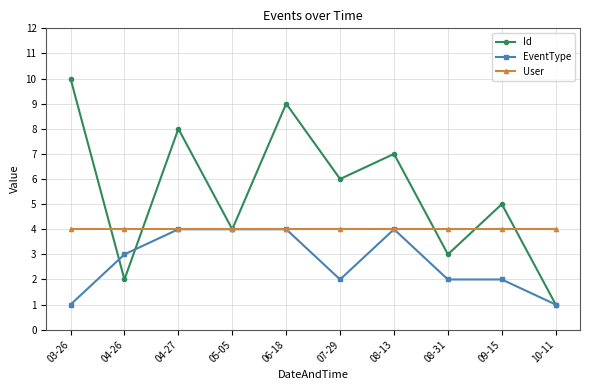

List the series in order of their overall mean, lowest first.

EventType, User, Id